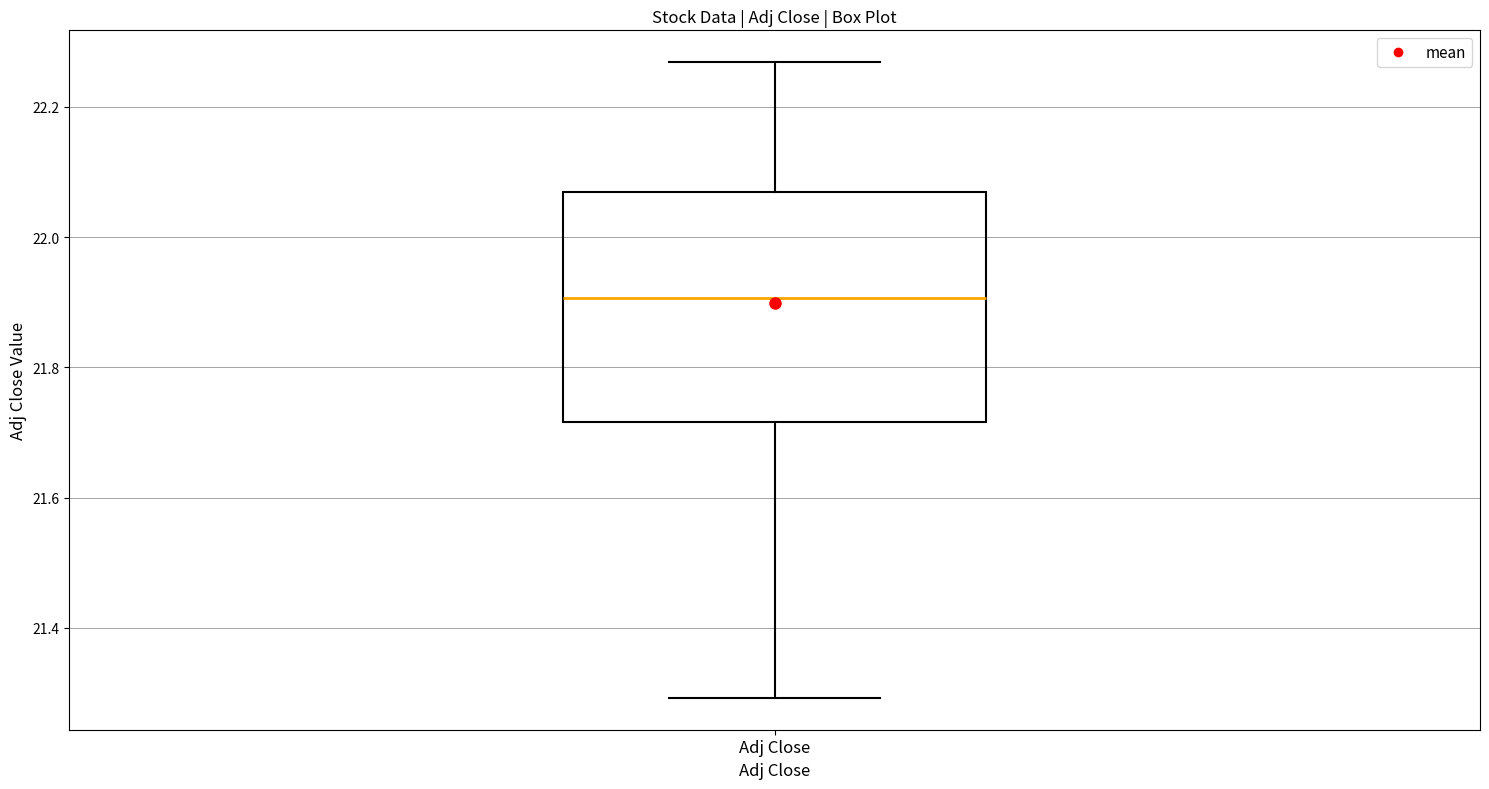

Transcribe this box plot: give where the median line is, the range the box spans, and where the two whiskers end, as read against the y-axis. The values are not printed on the chart, so give them approximately, as read against the axis.

median 21.90, box 21.72 to 22.06, whiskers 21.30 to 22.26